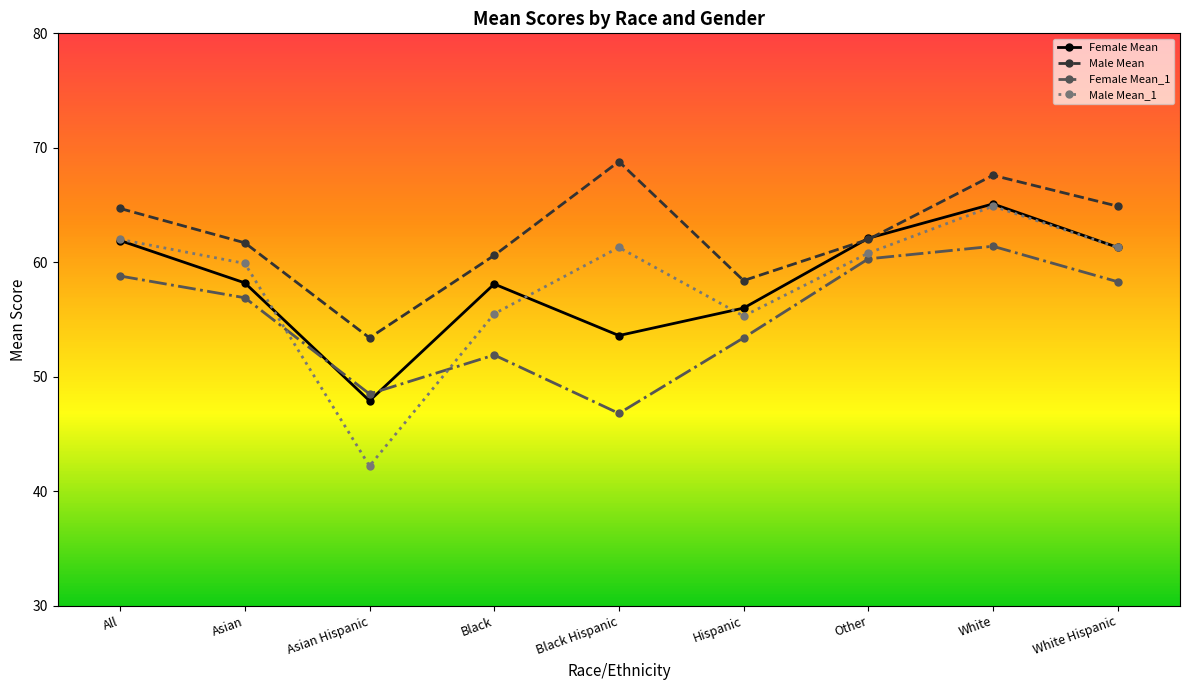

Between Asian and Asian Hispanic, which series saw the biggest shift?

Male Mean_1